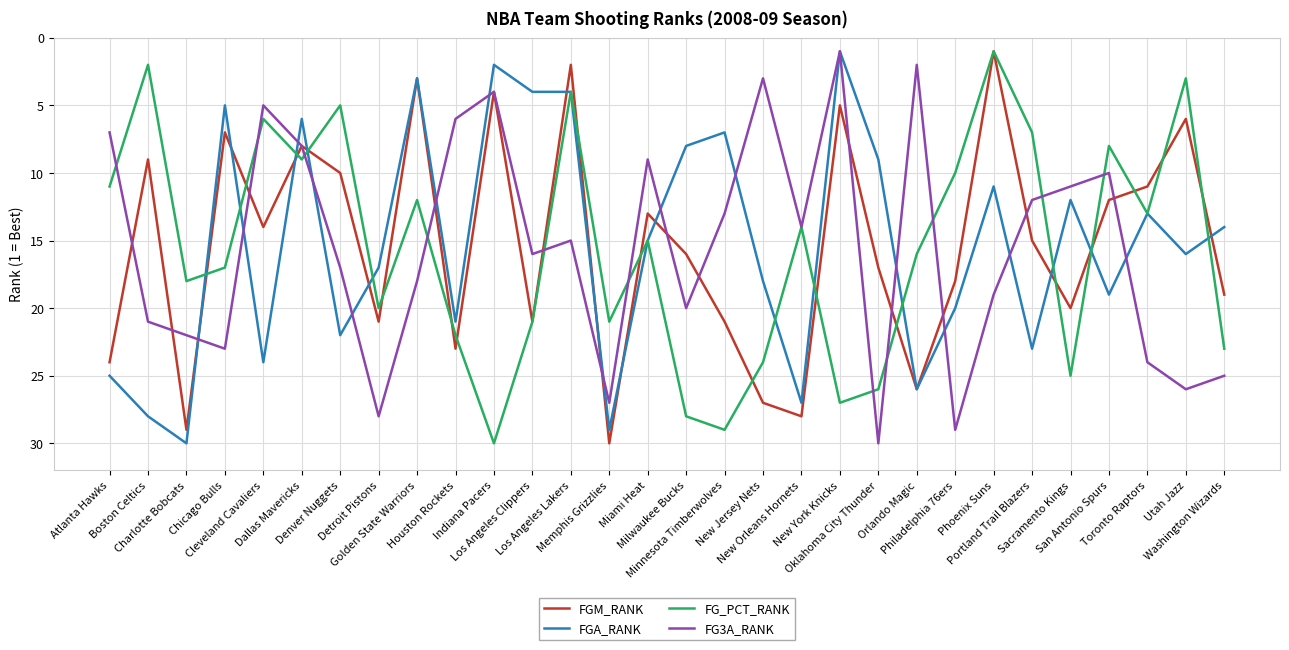

What is the highest value of the FG_PCT_RANK series?

30